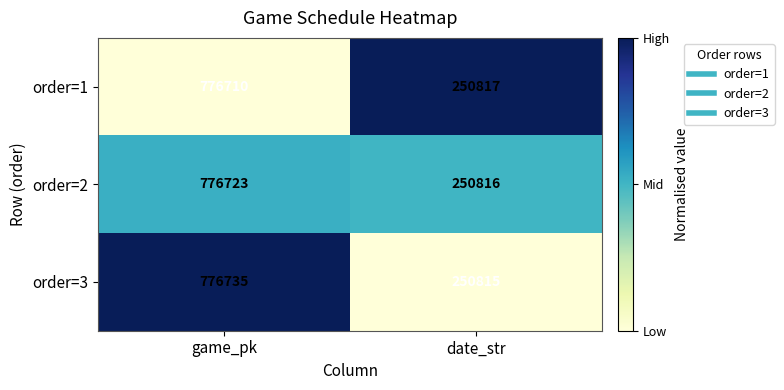

The order=2 series shows 776723 at game_pk. True or false?

True